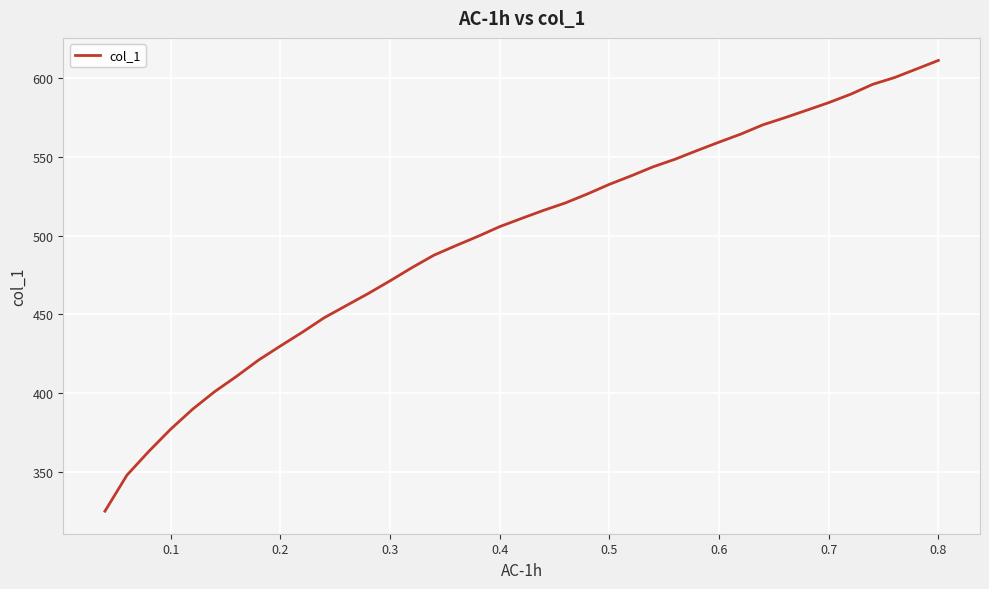

What is the difference between the maximum and minimum values?

286.3